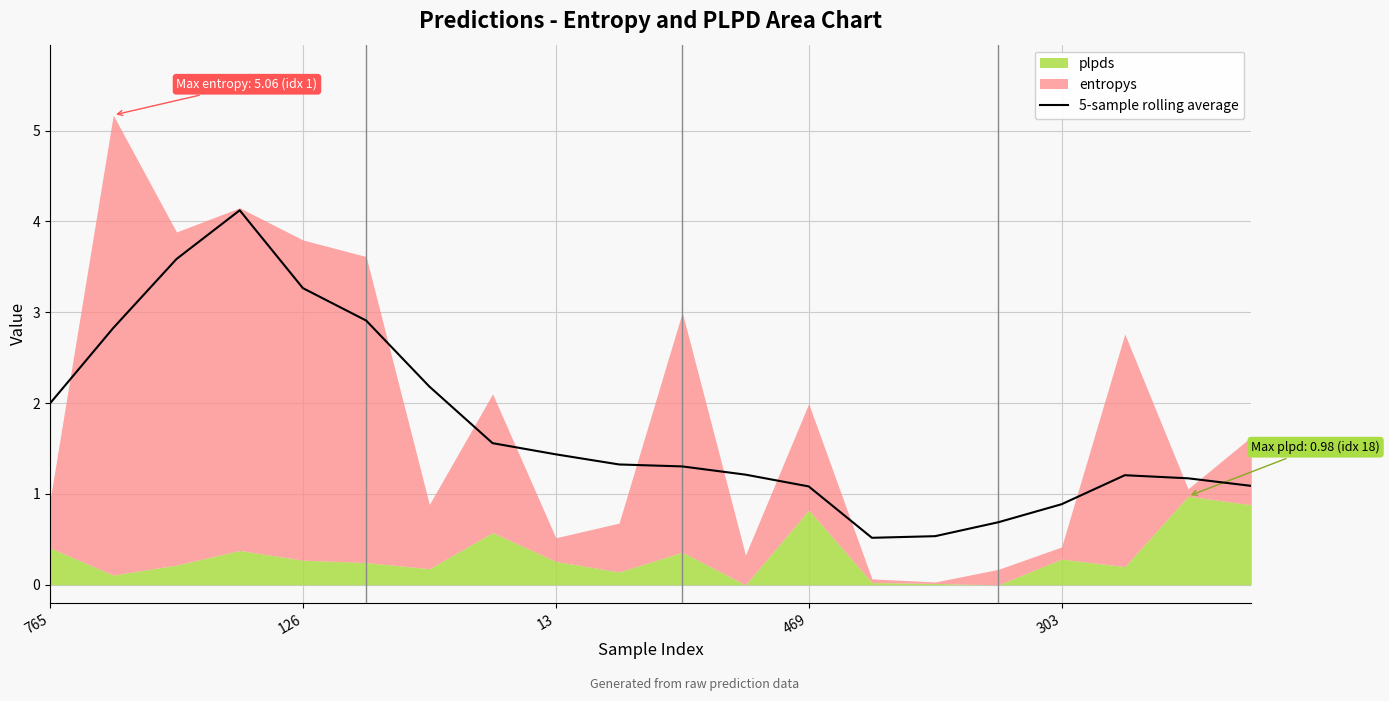

What is the minimum value for 5-sample rolling average?

0.5